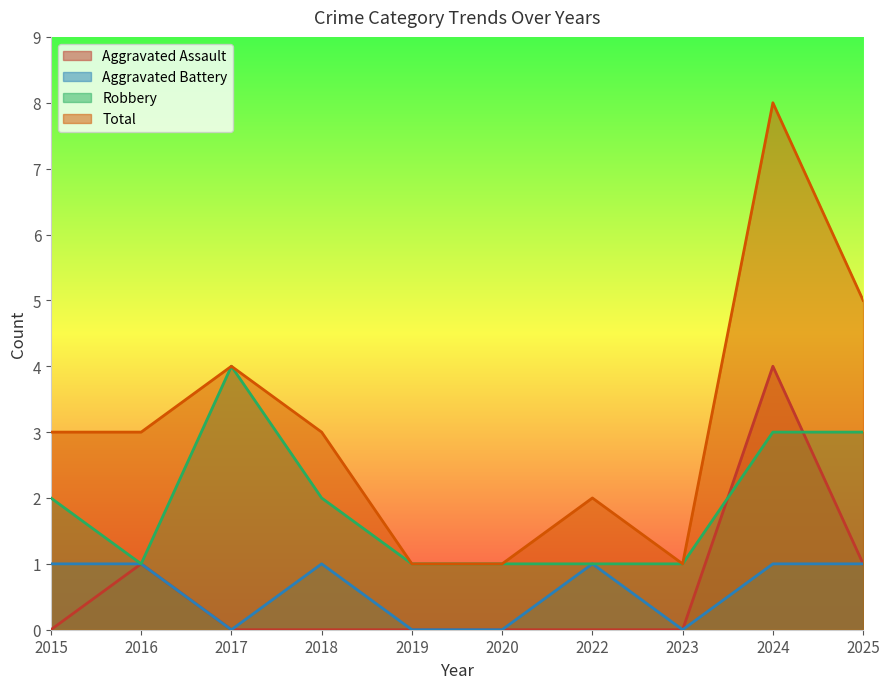

Does the chart display data point markers on the line(s)?

No